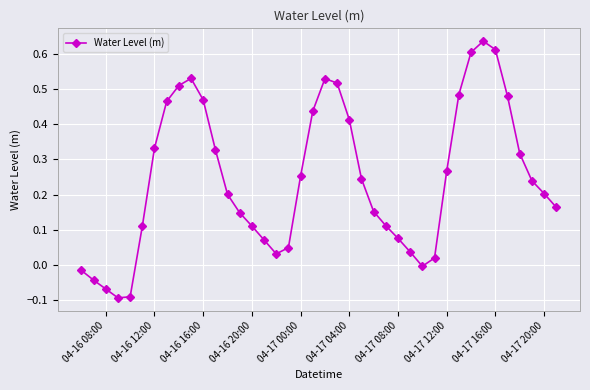

How many lines are shown in the chart?

1